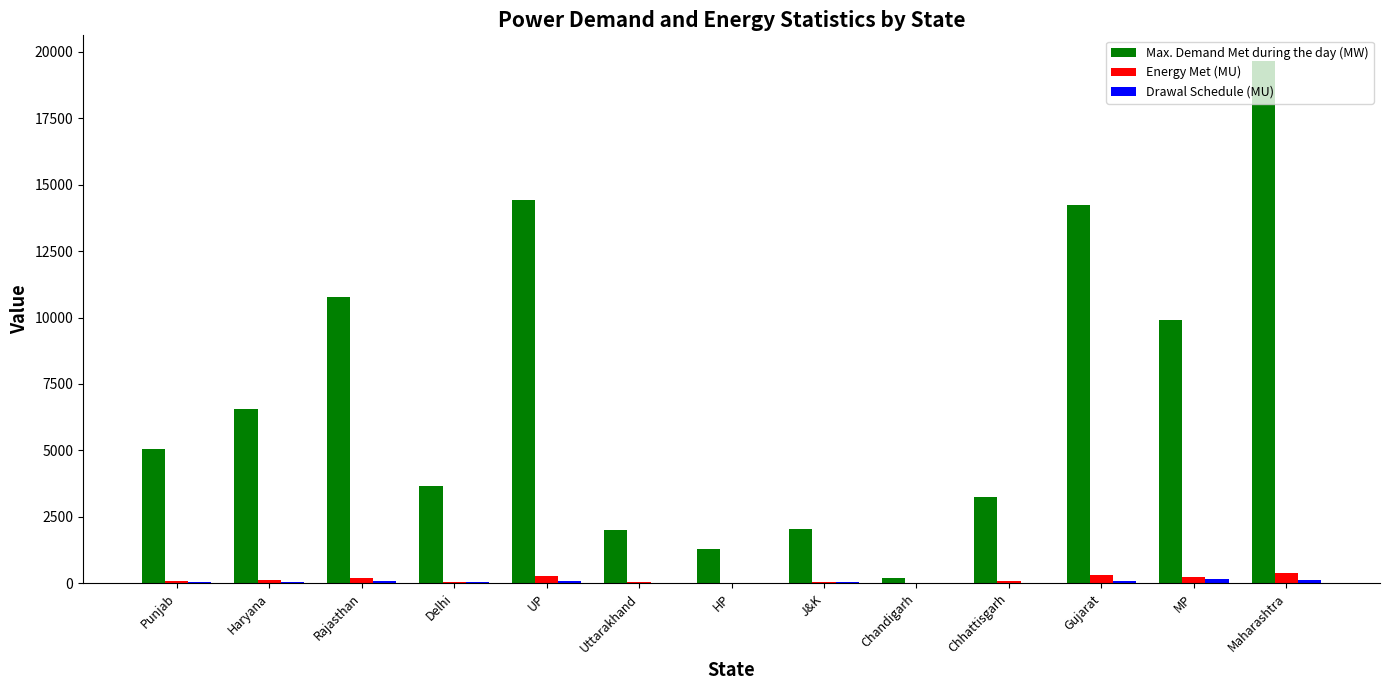

How many data points in Energy Met (MU) are above 101?

7